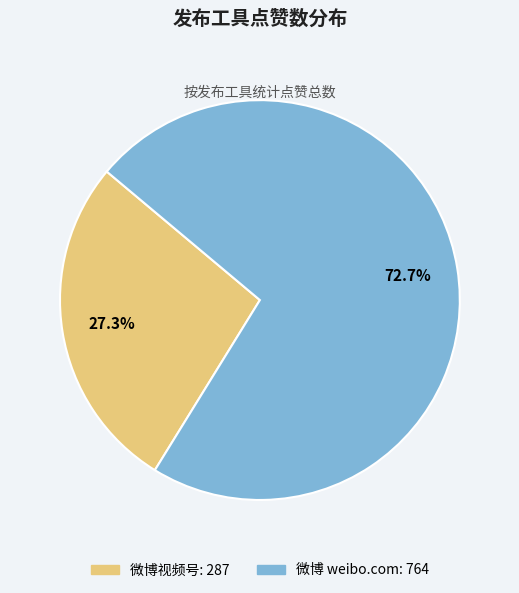

How many slices are in this pie chart?

2